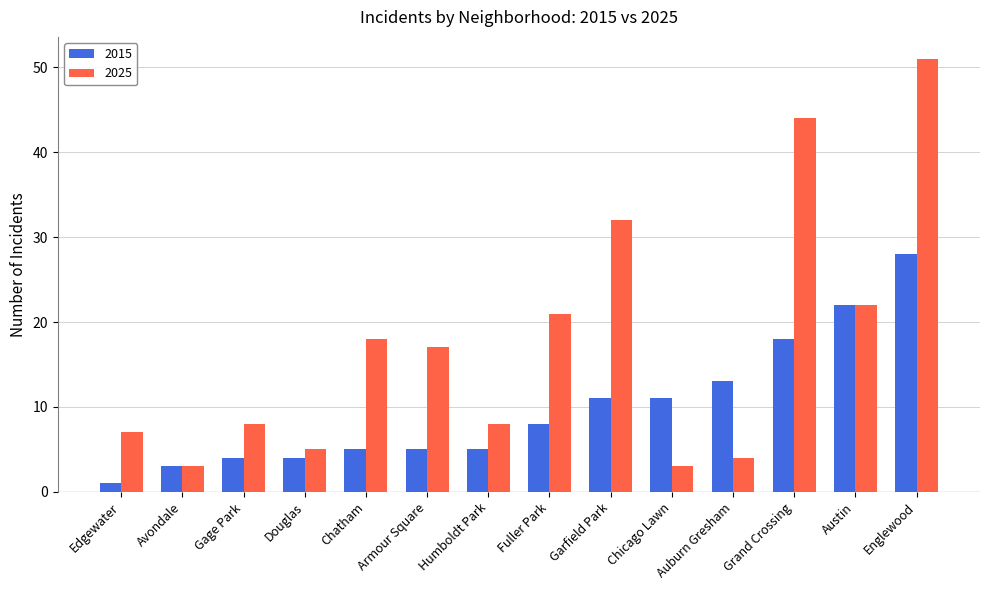

What is the highest value of the 2025 series?

51